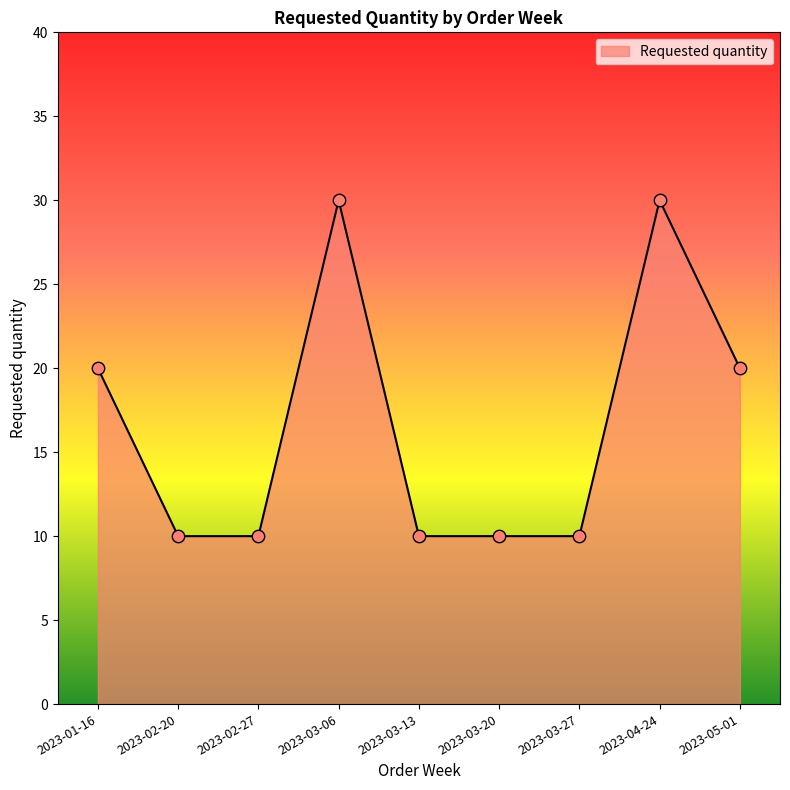

Between 2023-02-20 and 2023-04-24, which is larger?

2023-04-24